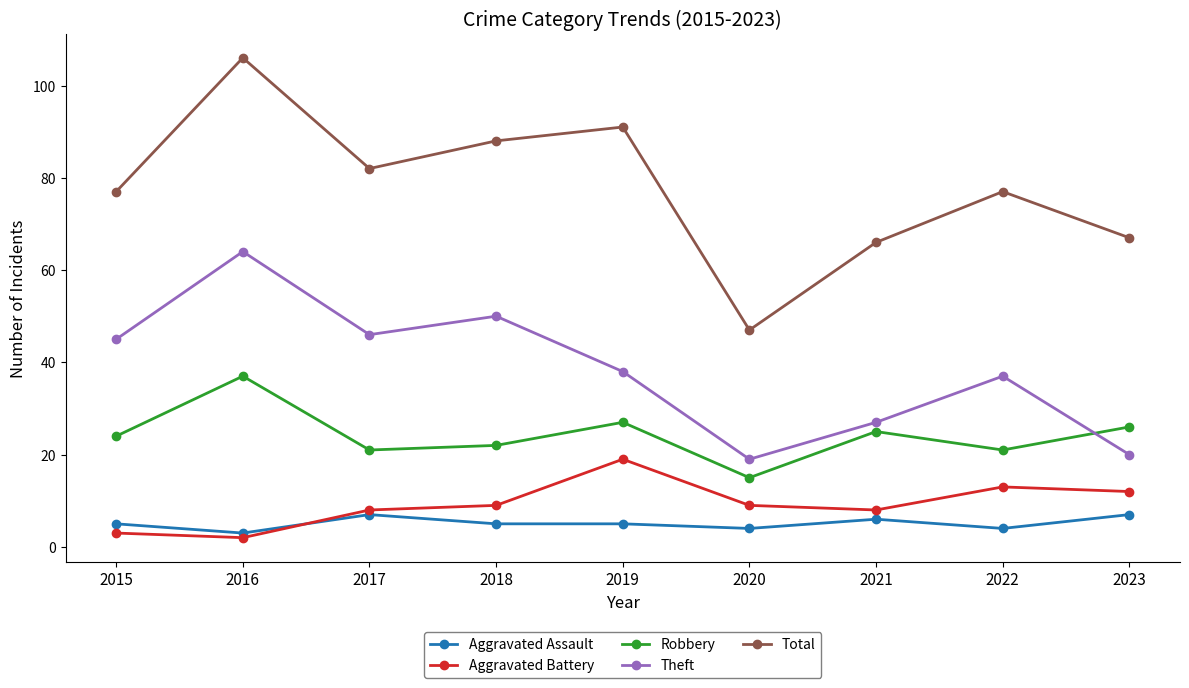

Which series changed the most between 2015 and 2016?

Total